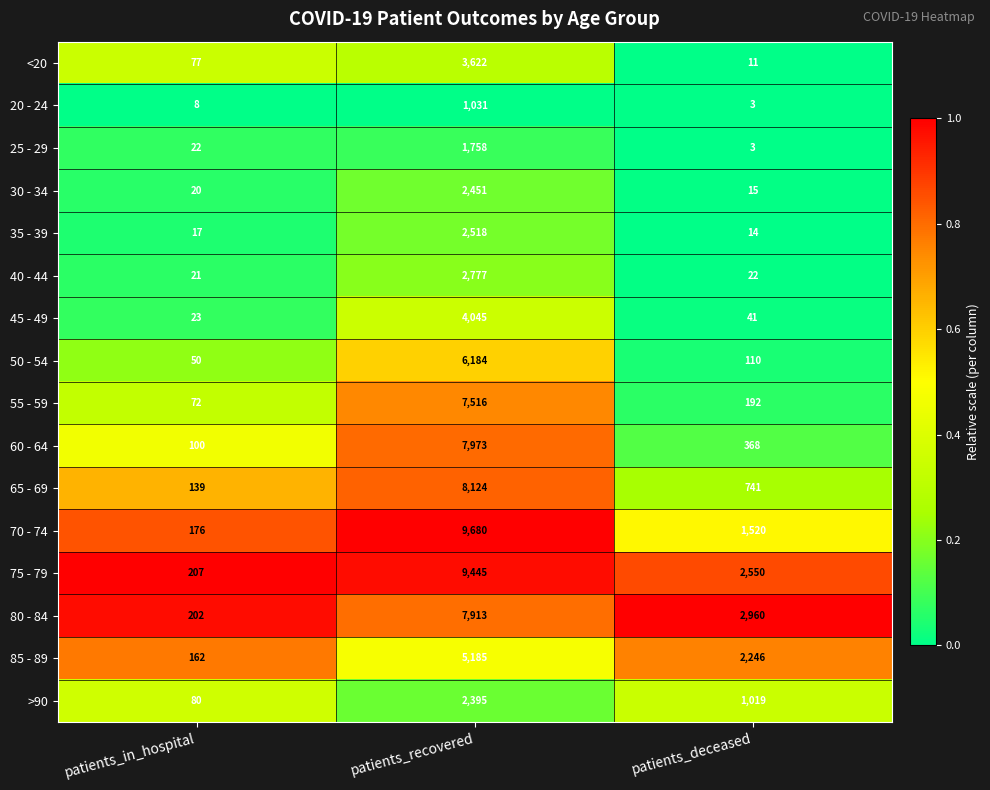

List the labels in order of 65 - 69 value, smallest first.

patients_in_hospital, patients_deceased, patients_recovered